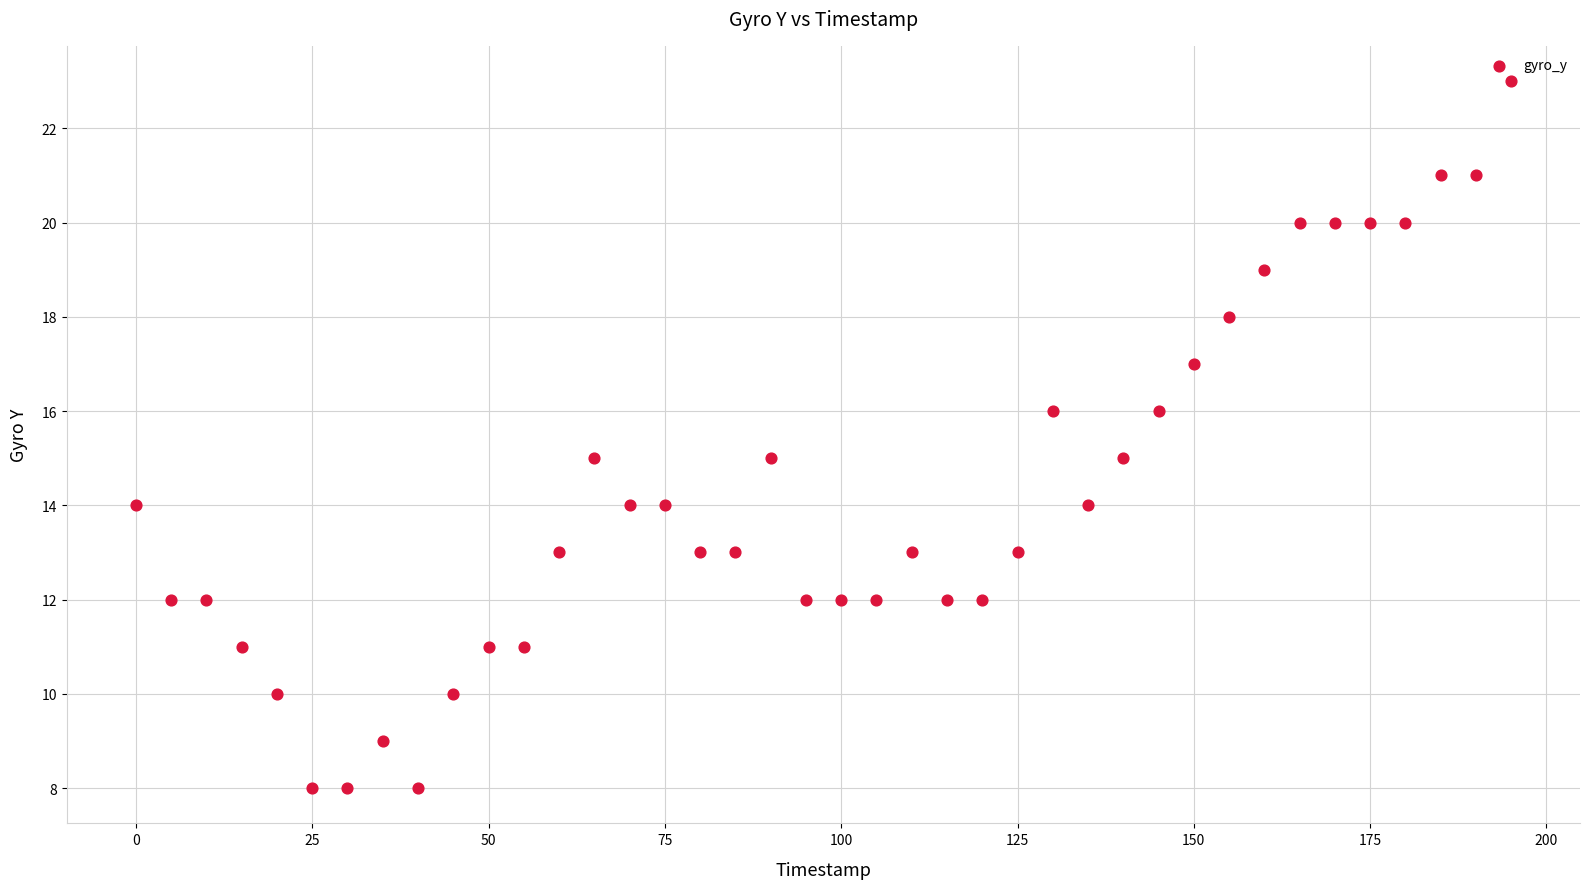

What is the range of Y values (max minus min)?

15